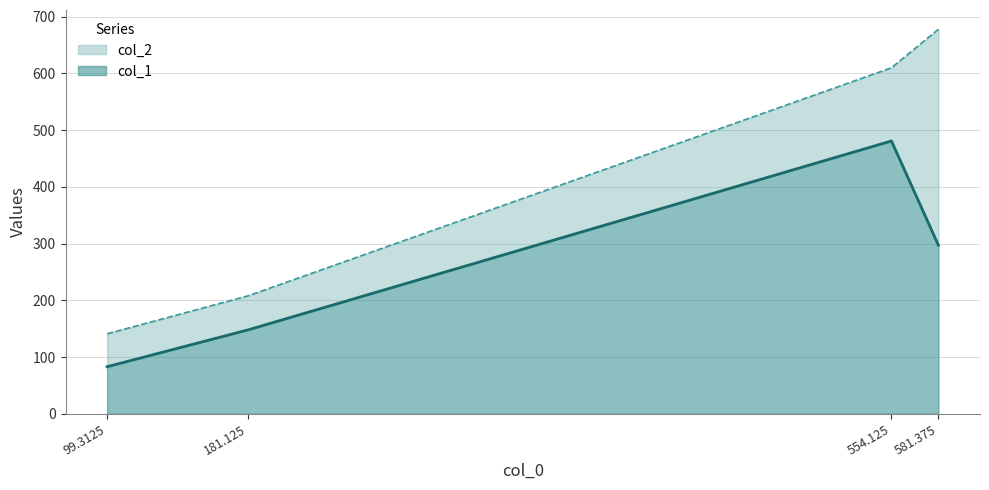

What position from the left is 181.125?

2